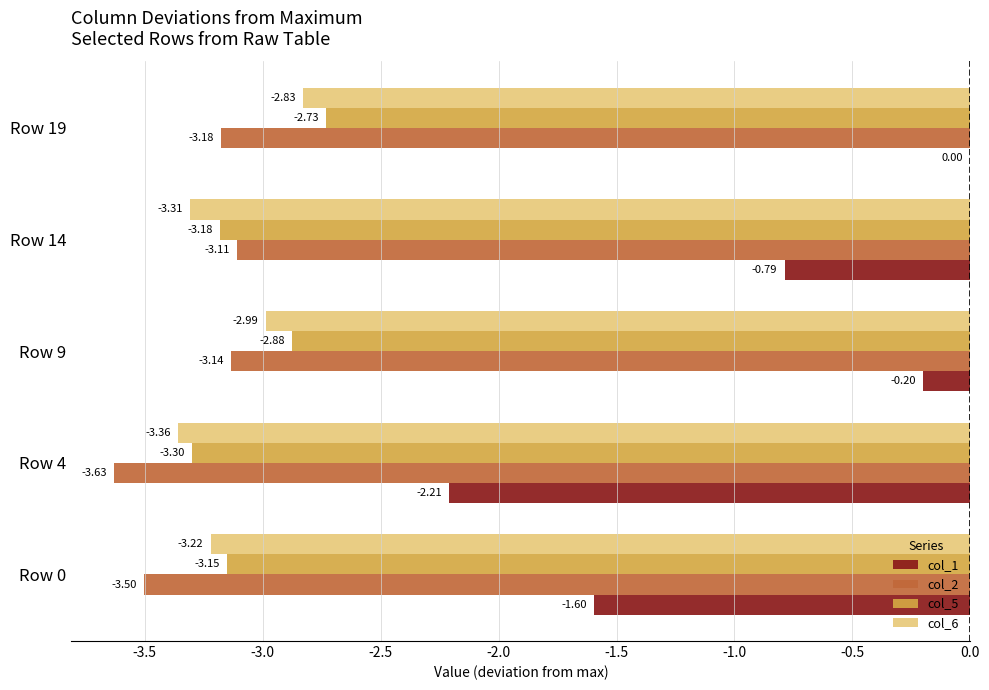

Which series has the largest total across all categories?

col_1